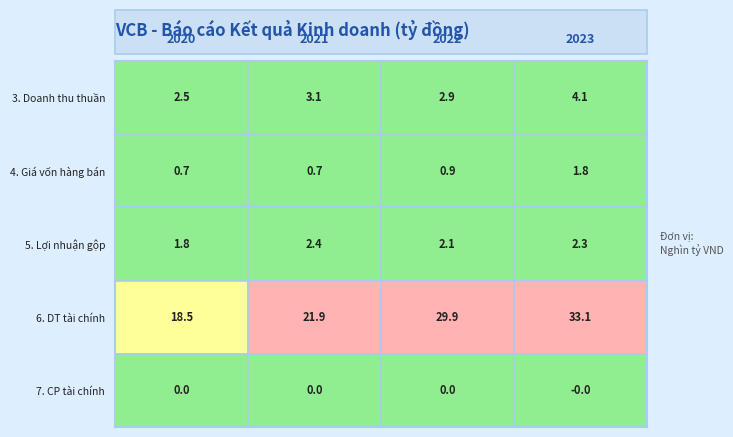

Which series has the widest spread of values?

6. DT tài chính